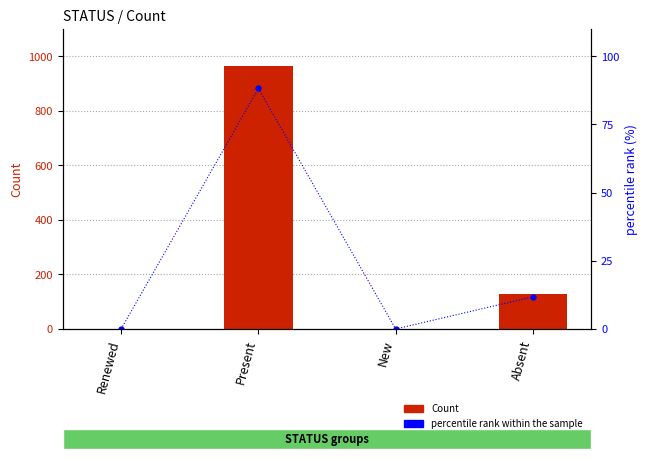

Reading left to right, what are all the values shown in this chart?

Count: Renewed=0.0	Present=963.0	New=0.0	Absent=129.0
percentile rank within the sample: Renewed=0.0	Present=88.2	New=0.0	Absent=11.8